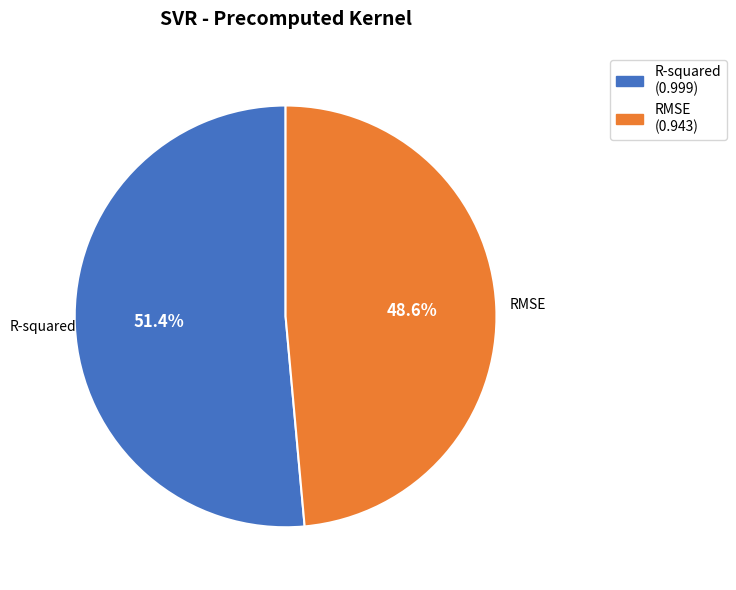

Is it true that RMSE is 49% of the pie?

True